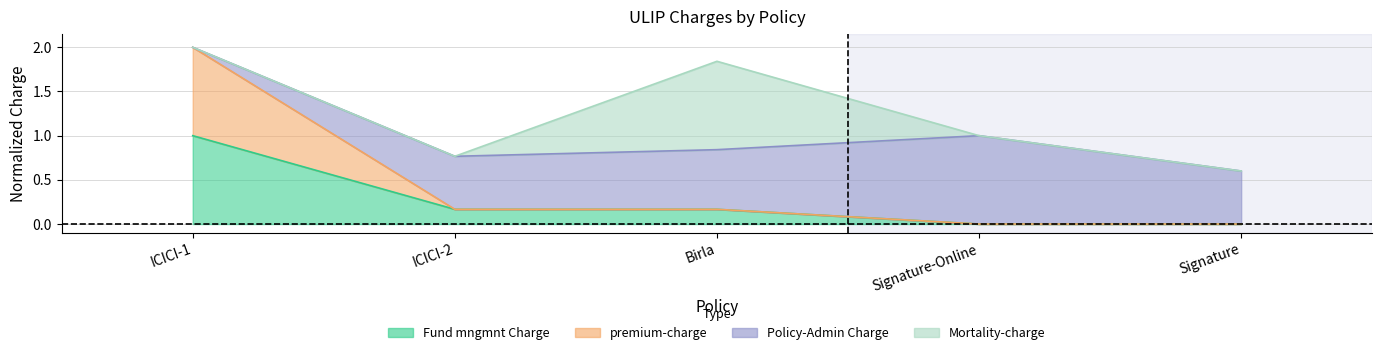

True or false: premium-charge and Fund mngmnt Charge cross at least once.

False